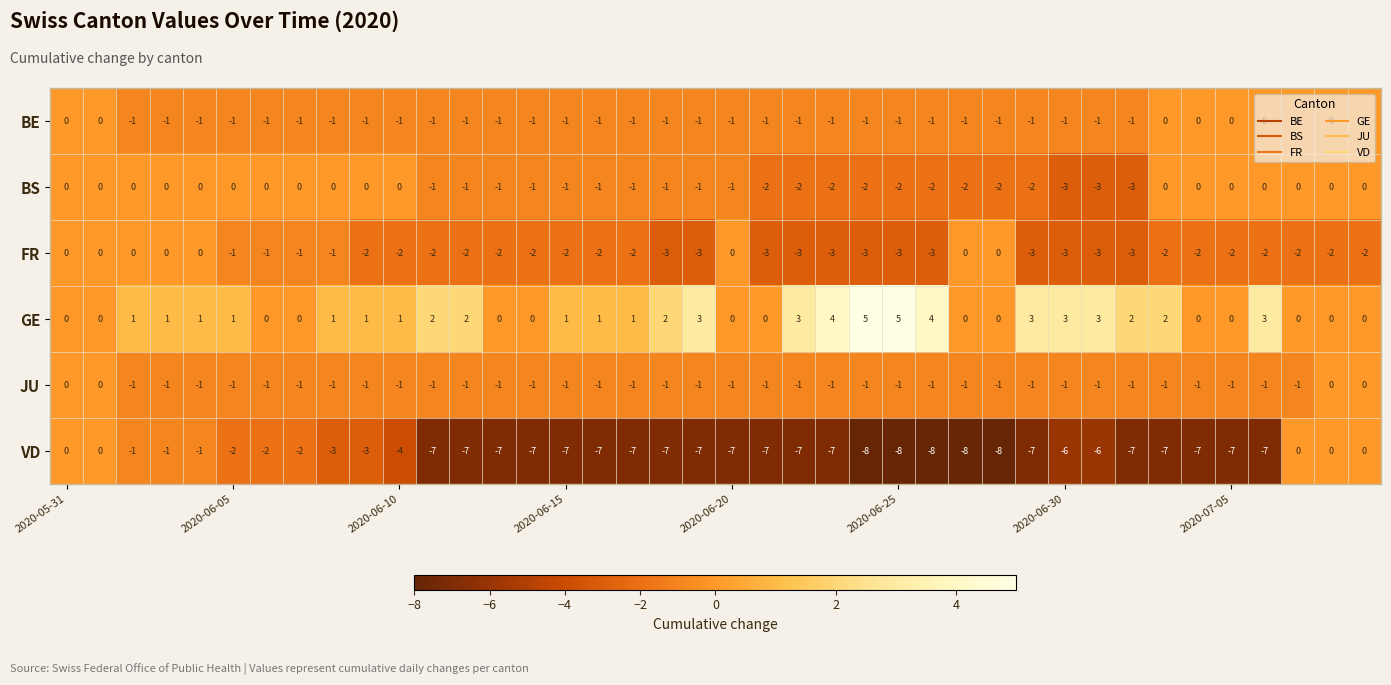

How many VD values are between -7 and -2?

27